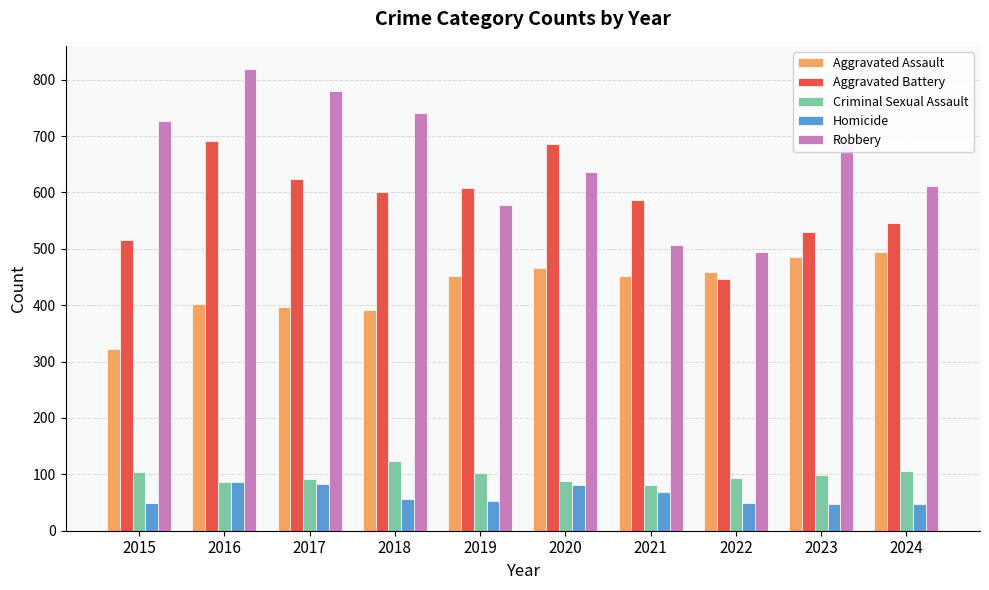

Rank the categories by Robbery value from highest to lowest.

2016, 2017, 2018, 2015, 2023, 2020, 2024, 2019, 2021, 2022